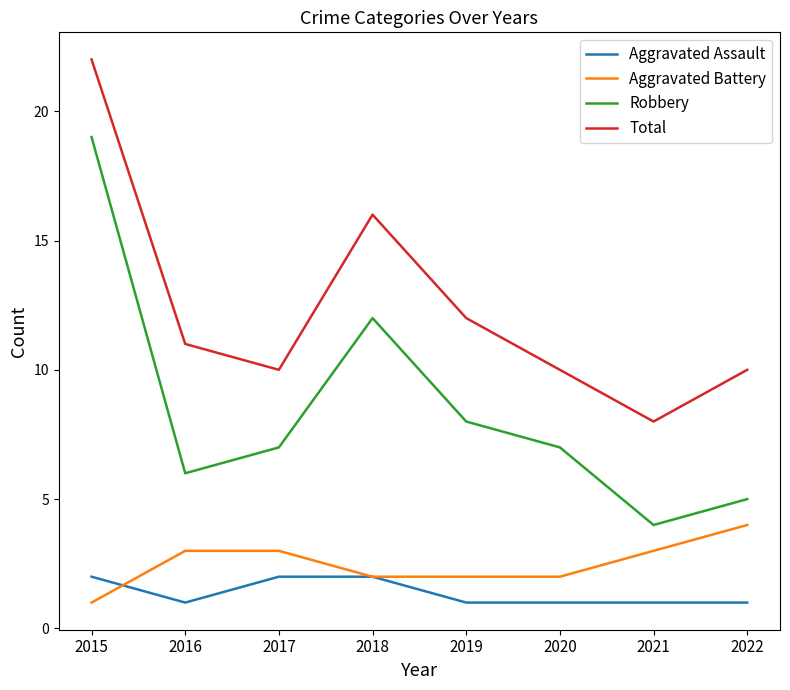

True or false: Robbery and Aggravated Battery cross at least once.

False